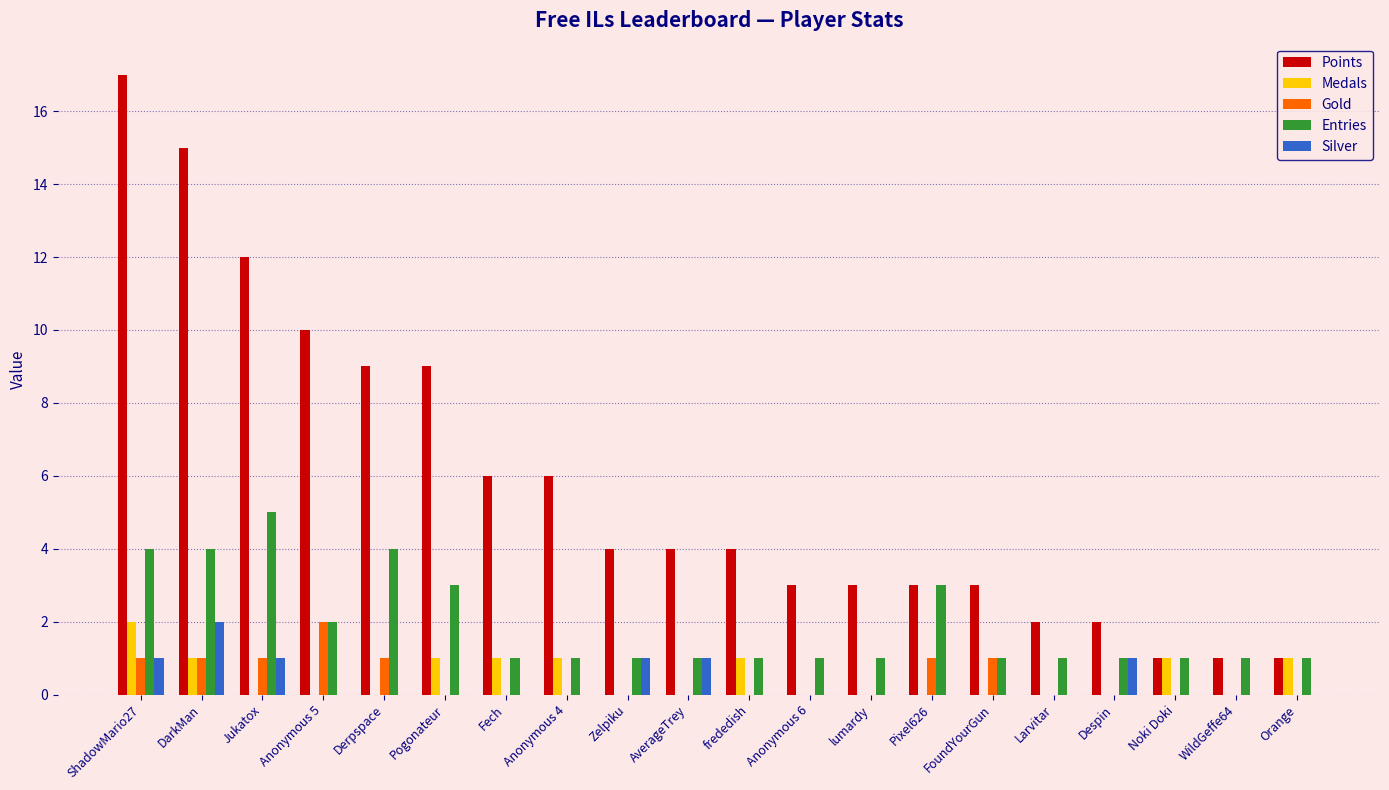

At which category is the sum across all series the highest?

ShadowMario27